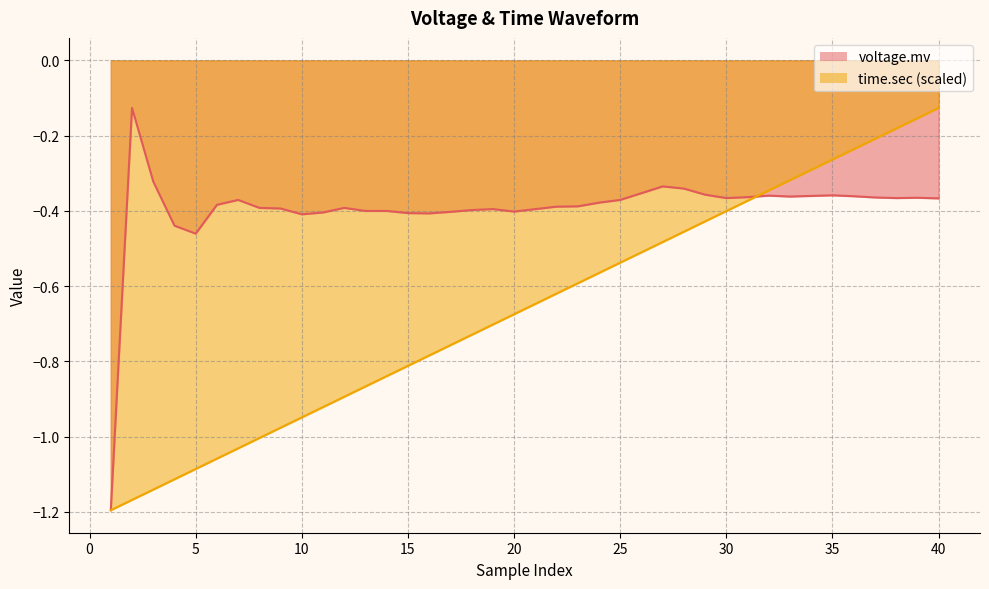

What is the difference between the second highest and second lowest values in the voltage.mv series?

0.1